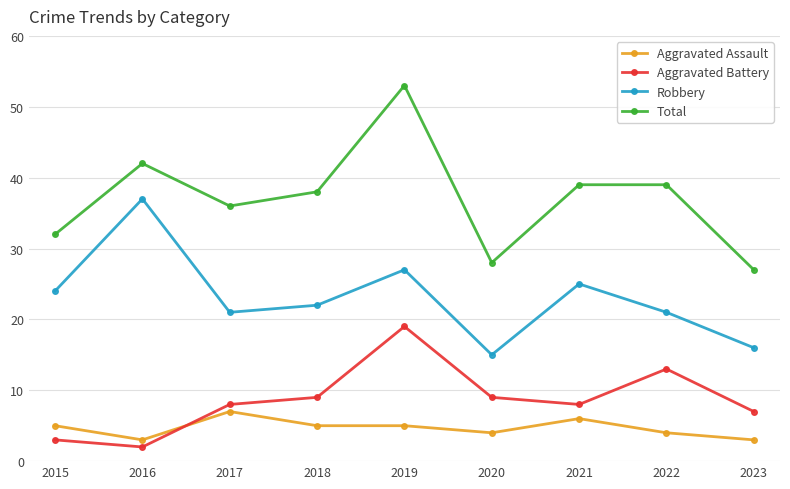

How many Aggravated Assault values are between 4 and 5?

5